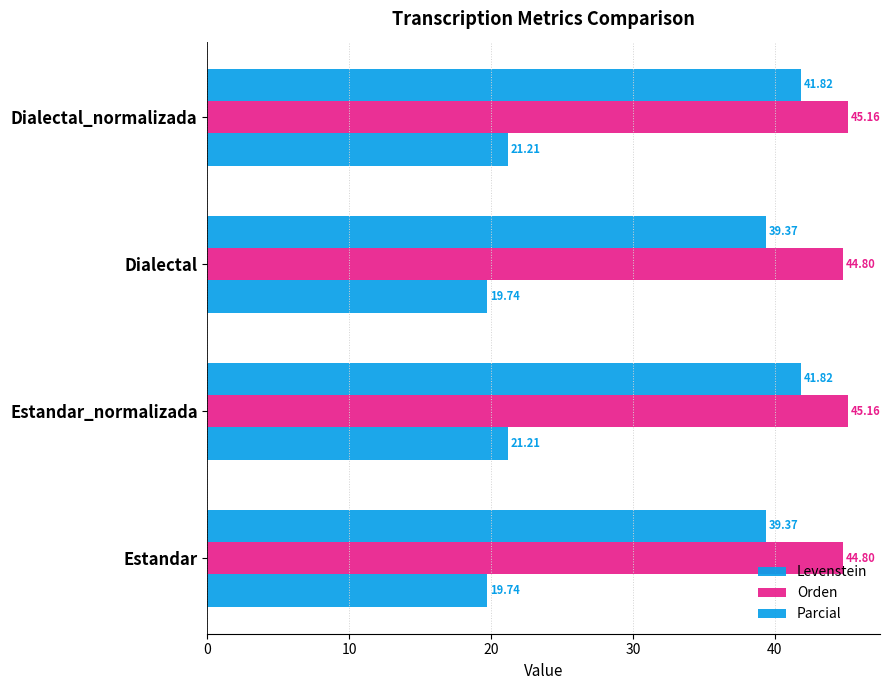

What is the smallest value displayed?

19.7